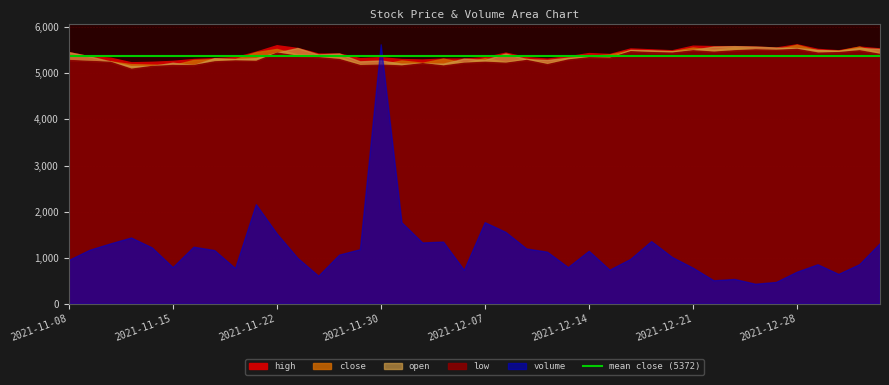

What is the label of the 30th point from the left?

2021-12-20